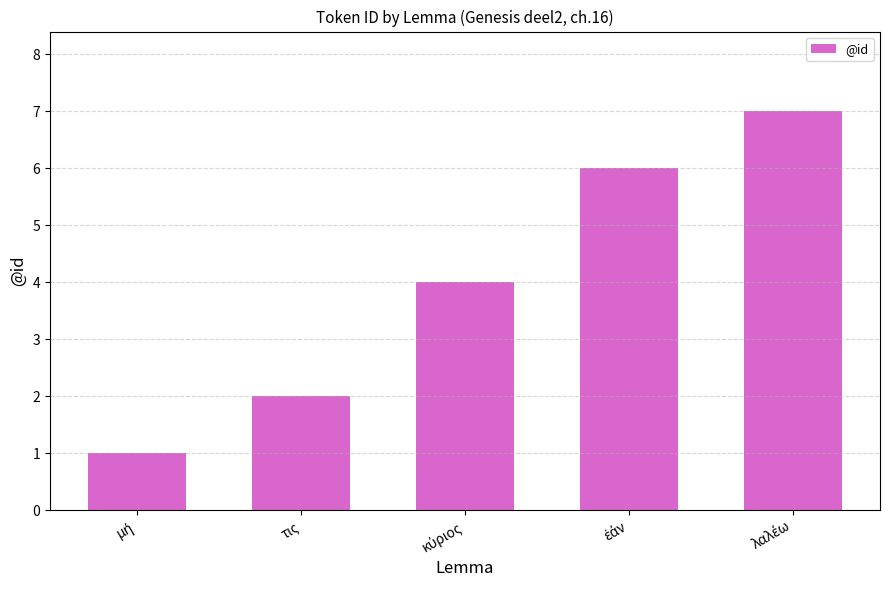

True or false: the data shows 2 at τις.

True